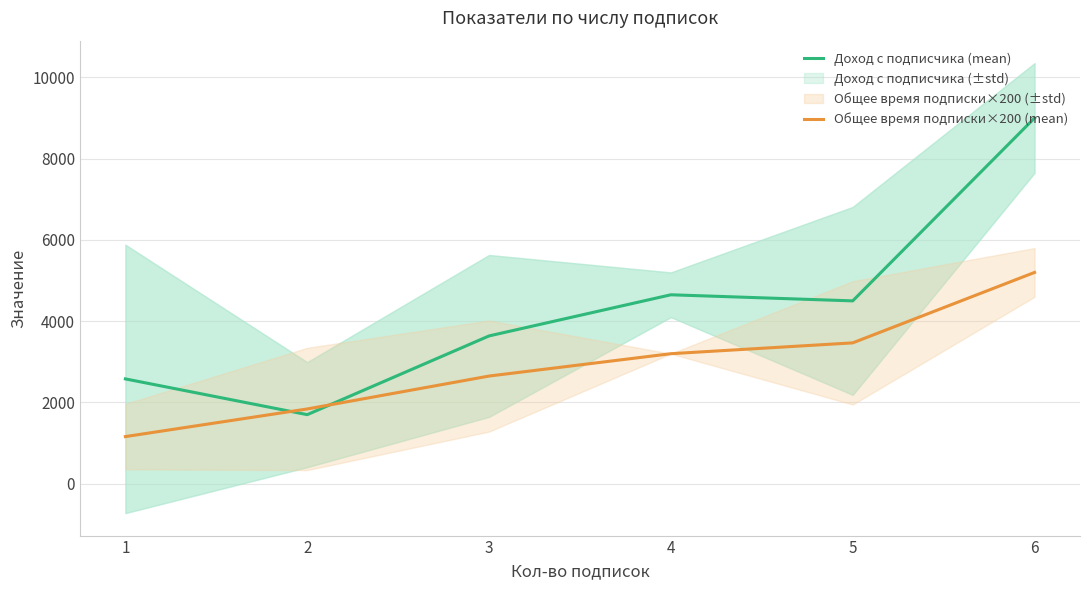

Which has a higher value, 1 or 6?

6